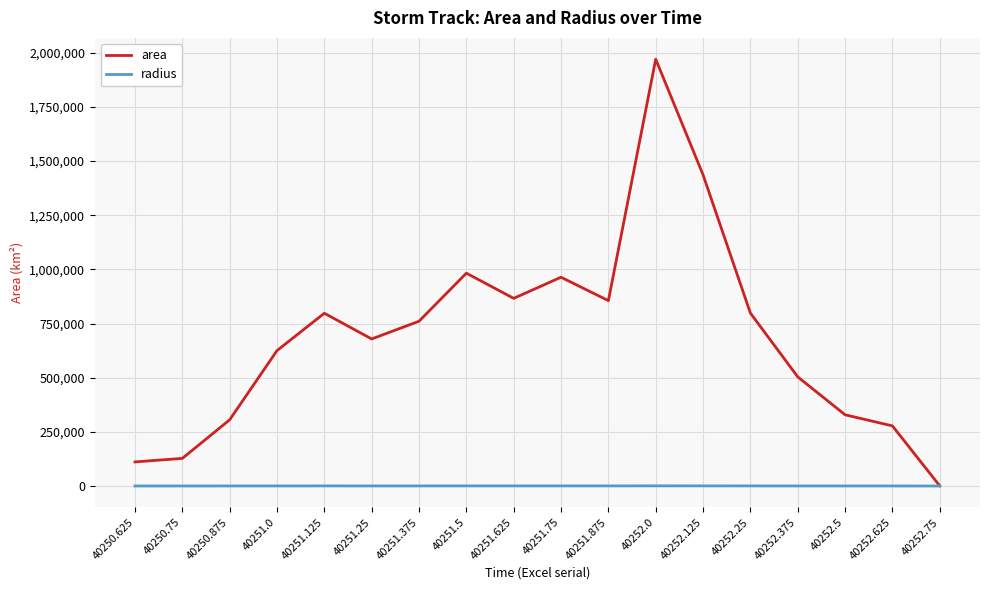

Is the value of area at 40252.25 greater than the value of radius at 40250.625?

Yes